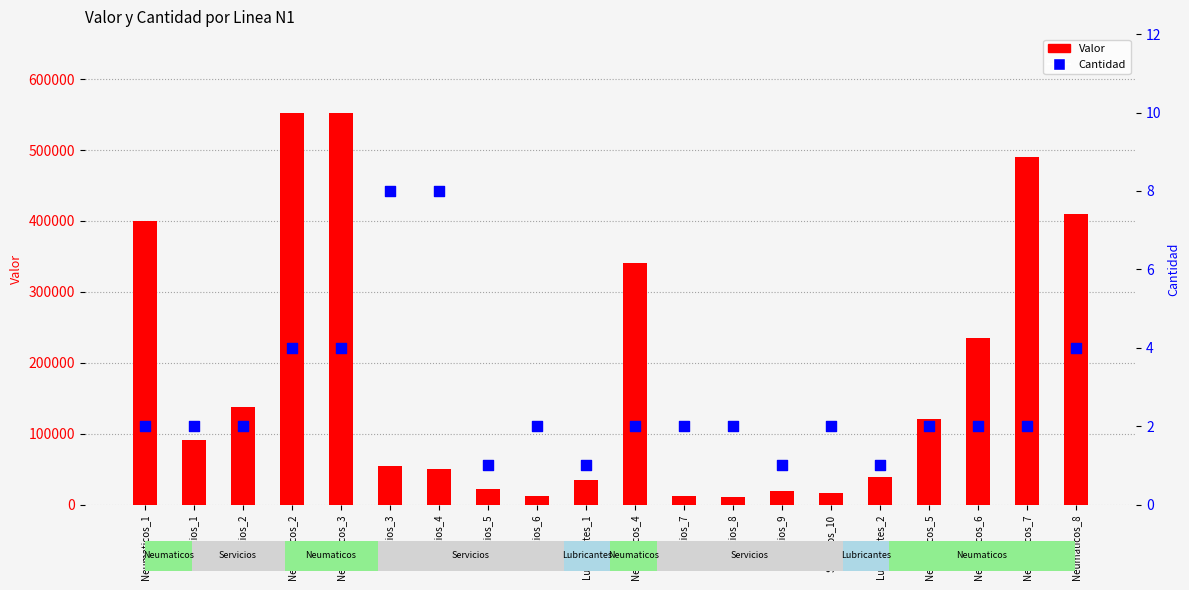

Is the value of Cantidad at Neumaticos_8 greater than the value of Valor at Neumaticos_2?

No